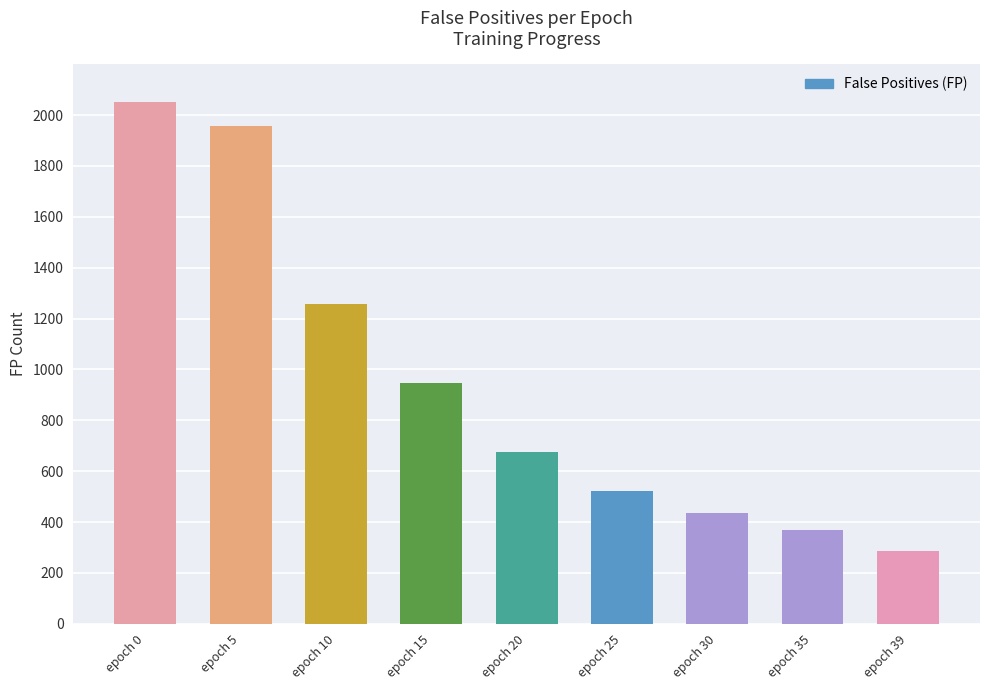

What is the difference between the second highest and minimum values?

1671